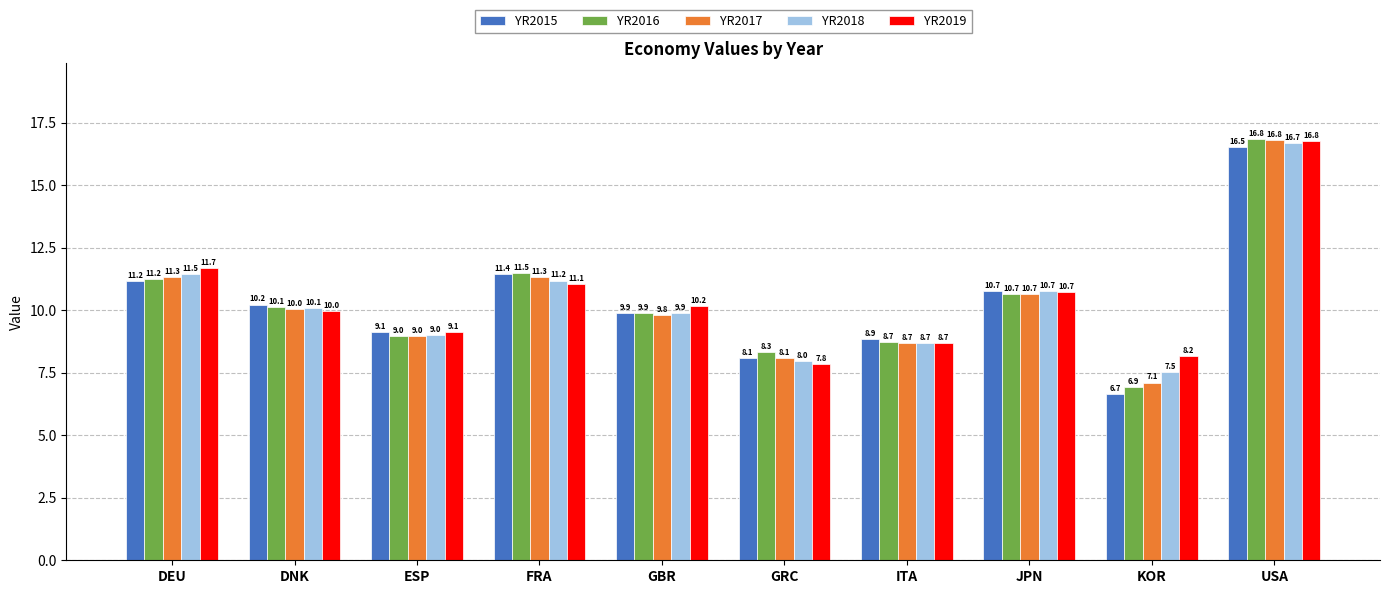

Reading right to left, list all the values displayed in this chart.

YR2015: USA=16.5	KOR=6.7	JPN=10.7	ITA=8.9	GRC=8.1	GBR=9.9	FRA=11.4	ESP=9.1	DNK=10.2	DEU=11.2
YR2016: USA=16.8	KOR=6.9	JPN=10.7	ITA=8.7	GRC=8.3	GBR=9.9	FRA=11.5	ESP=9.0	DNK=10.1	DEU=11.2
YR2017: USA=16.8	KOR=7.1	JPN=10.7	ITA=8.7	GRC=8.1	GBR=9.8	FRA=11.3	ESP=9.0	DNK=10.0	DEU=11.3
YR2018: USA=16.7	KOR=7.5	JPN=10.7	ITA=8.7	GRC=8.0	GBR=9.9	FRA=11.2	ESP=9.0	DNK=10.1	DEU=11.5
YR2019: USA=16.8	KOR=8.2	JPN=10.7	ITA=8.7	GRC=7.8	GBR=10.2	FRA=11.1	ESP=9.1	DNK=10.0	DEU=11.7